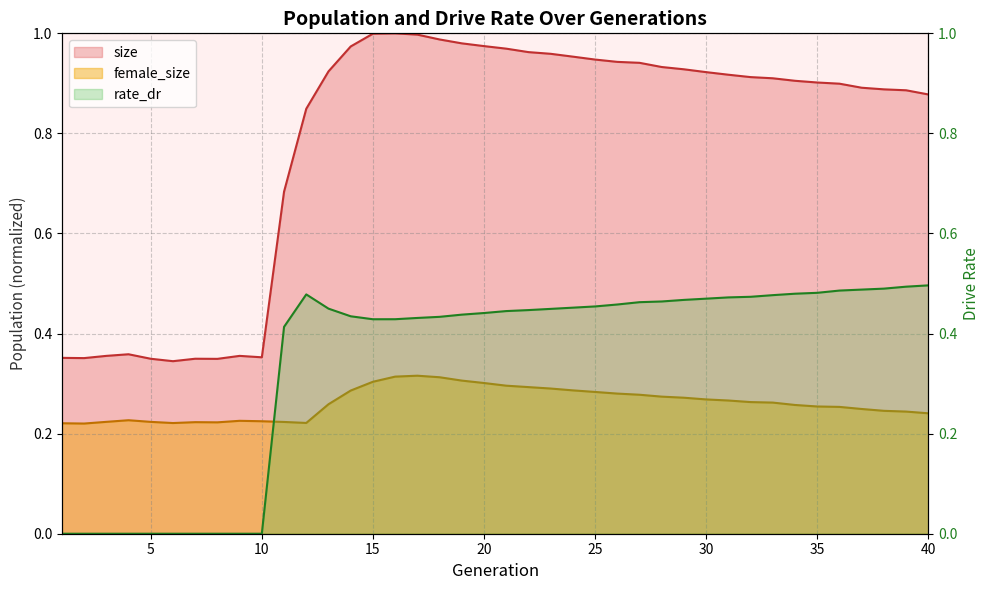

After their last crossing, which series has the higher values: female_size or rate_dr?

rate_dr